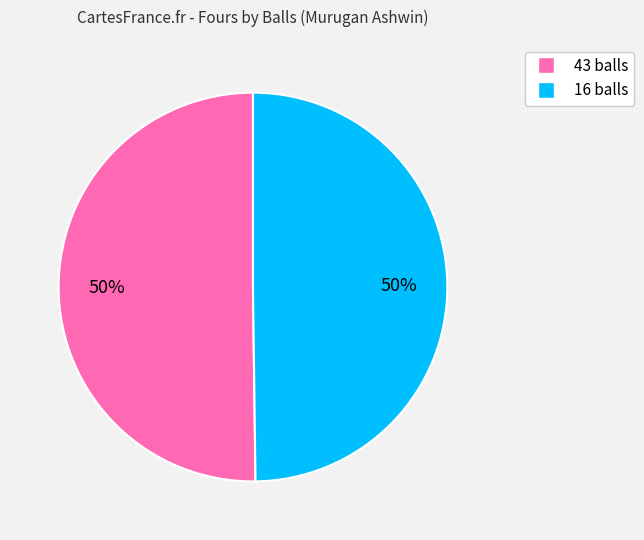

To the nearest percent, what percentage of the pie is 43 balls?

50%